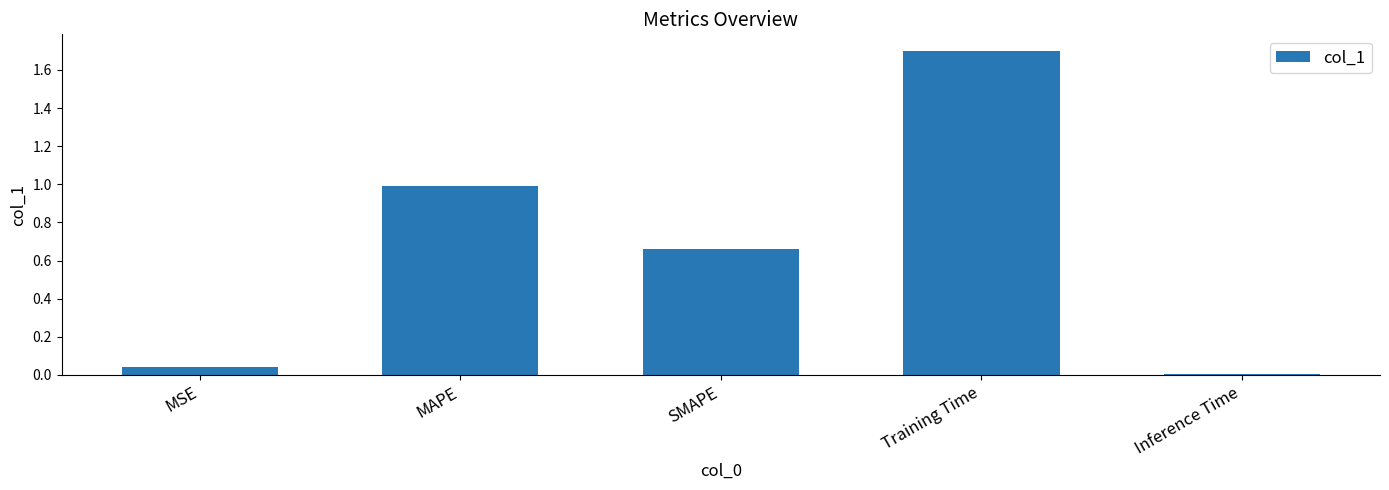

Is it true that the value at MAPE is 0.4?

False